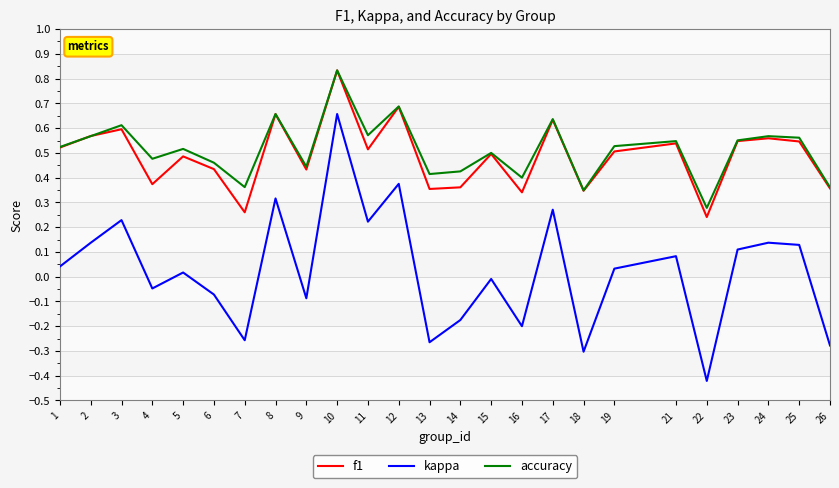

Count the accuracy values in the range 0 to 1.

25